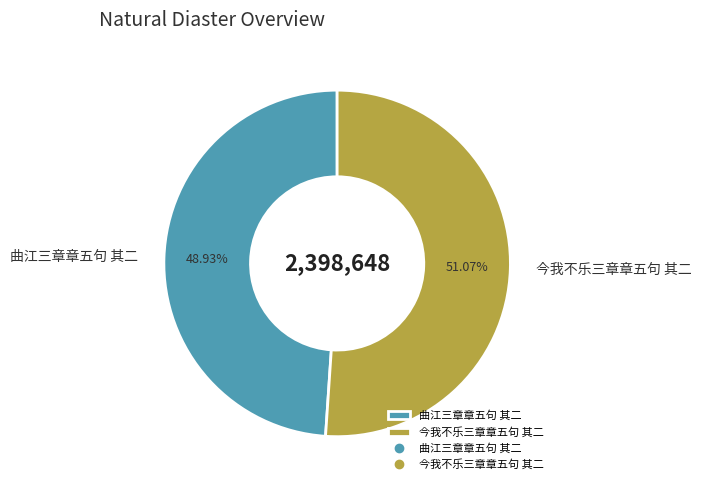

Which slice is the smallest?

曲江三章章五句 其二